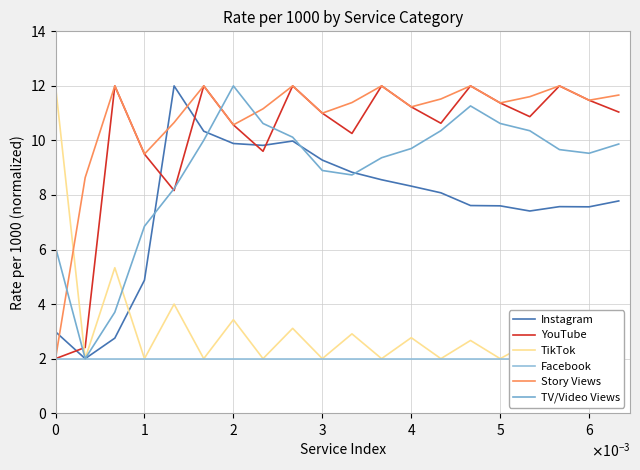

After their last crossing, which series has the higher values: Story Views or Instagram?

Story Views